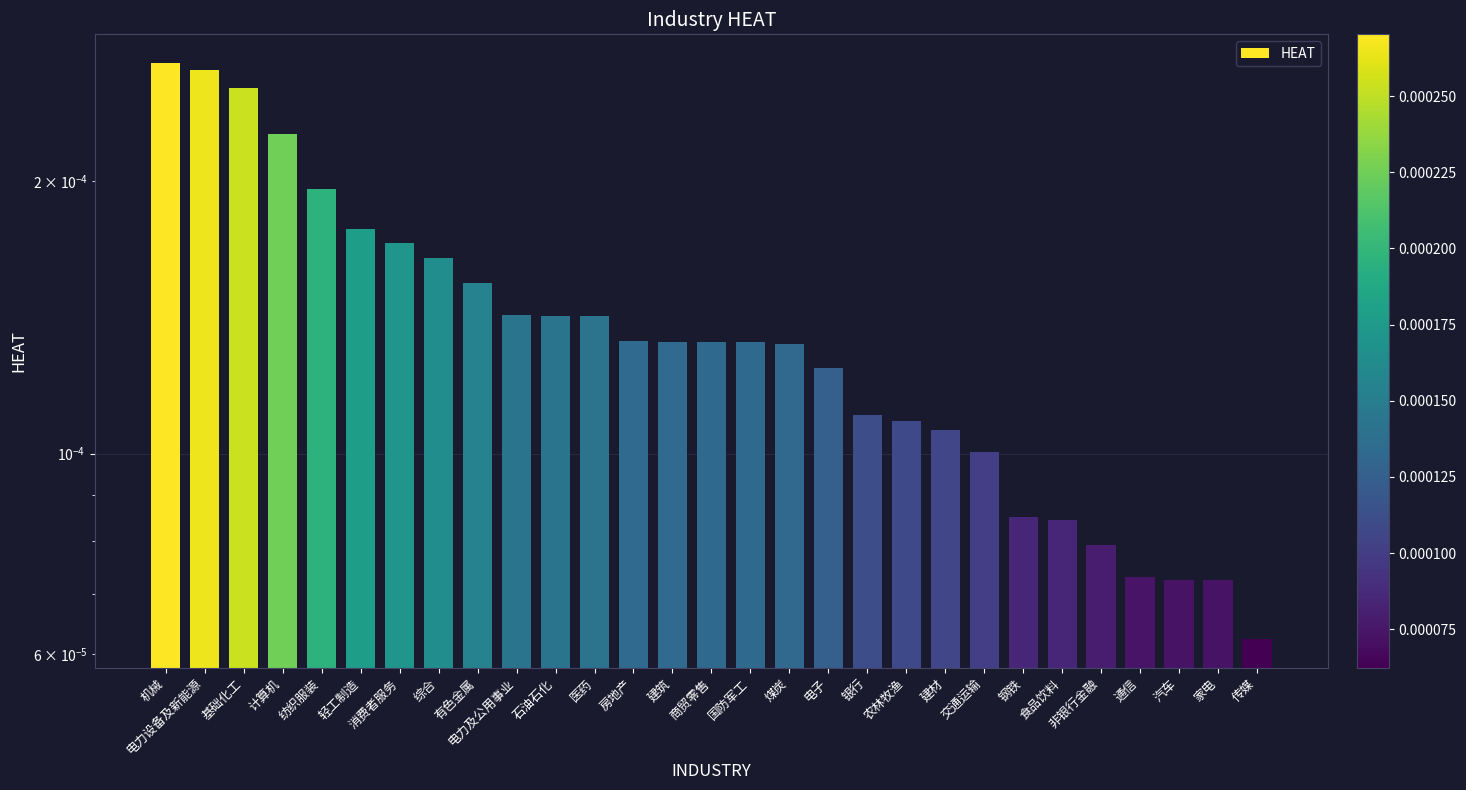

Is it true that the value at 煤炭 is 0.0?

False